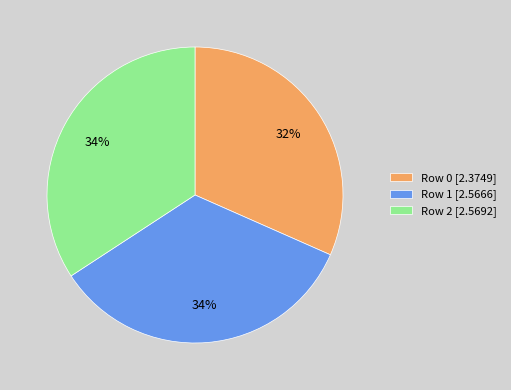

The Row 1 [2.5666] slice represents 43% of the pie. True or false?

False